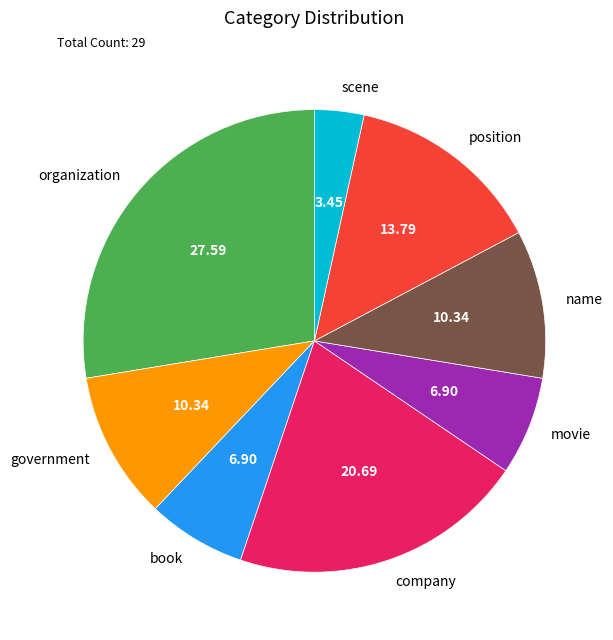

Does organization represent more than half of the total?

No